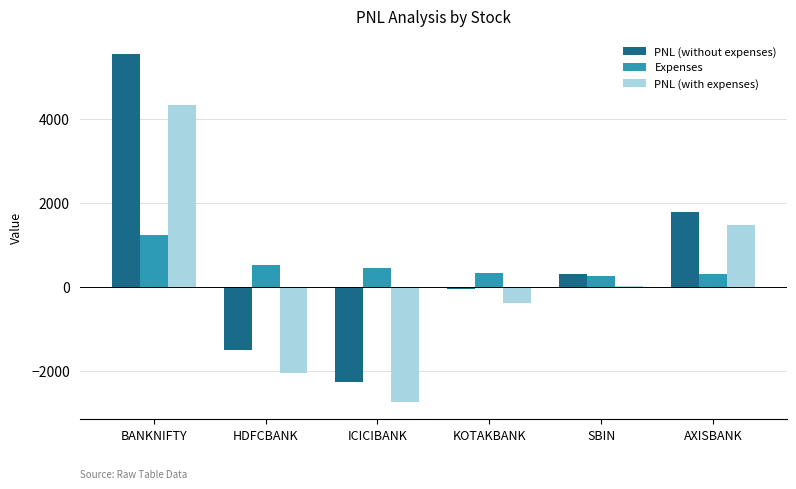

At which category is the sum across all series the highest?

BANKNIFTY